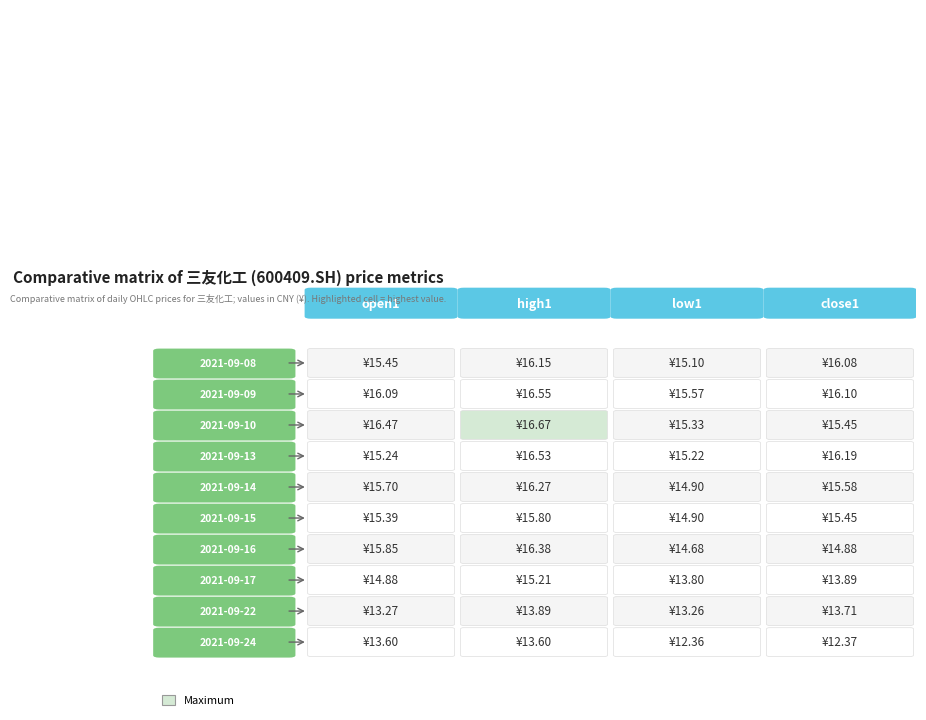

Reading left to right, extract all data points from this chart.

open1: 2021-09-08=15.4	2021-09-09=16.1	2021-09-10=16.5	2021-09-13=15.2	2021-09-14=15.7	2021-09-15=15.4	2021-09-16=15.8	2021-09-17=14.9	2021-09-22=13.3	2021-09-24=13.6
high1: 2021-09-08=16.1	2021-09-09=16.6	2021-09-10=16.7	2021-09-13=16.5	2021-09-14=16.3	2021-09-15=15.8	2021-09-16=16.4	2021-09-17=15.2	2021-09-22=13.9	2021-09-24=13.6
low1: 2021-09-08=15.1	2021-09-09=15.6	2021-09-10=15.3	2021-09-13=15.2	2021-09-14=14.9	2021-09-15=14.9	2021-09-16=14.7	2021-09-17=13.8	2021-09-22=13.3	2021-09-24=12.4
close1: 2021-09-08=16.1	2021-09-09=16.1	2021-09-10=15.4	2021-09-13=16.2	2021-09-14=15.6	2021-09-15=15.4	2021-09-16=14.9	2021-09-17=13.9	2021-09-22=13.7	2021-09-24=12.4